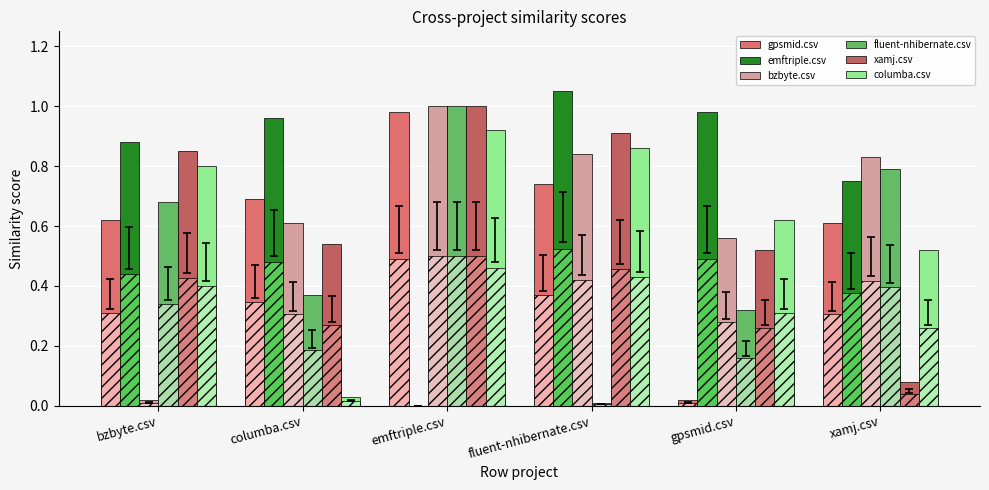

What is the highest value of the gpsmid.csv series?

1.0